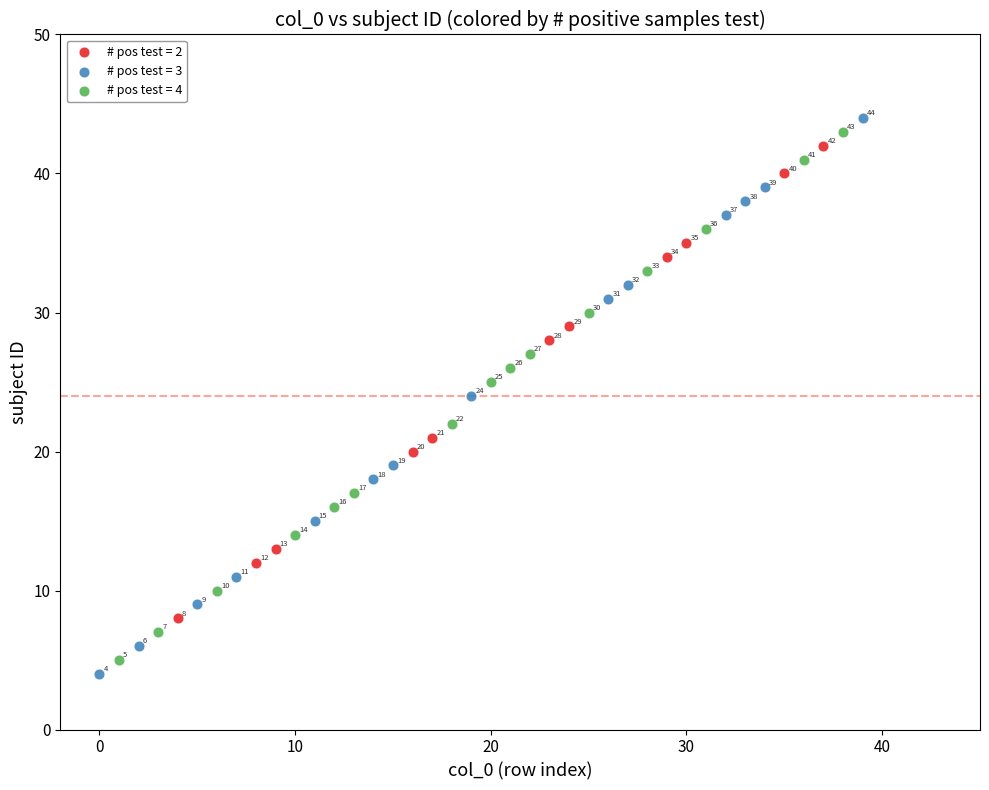

Which series reaches the minimum Y coordinate?

# pos test = 3